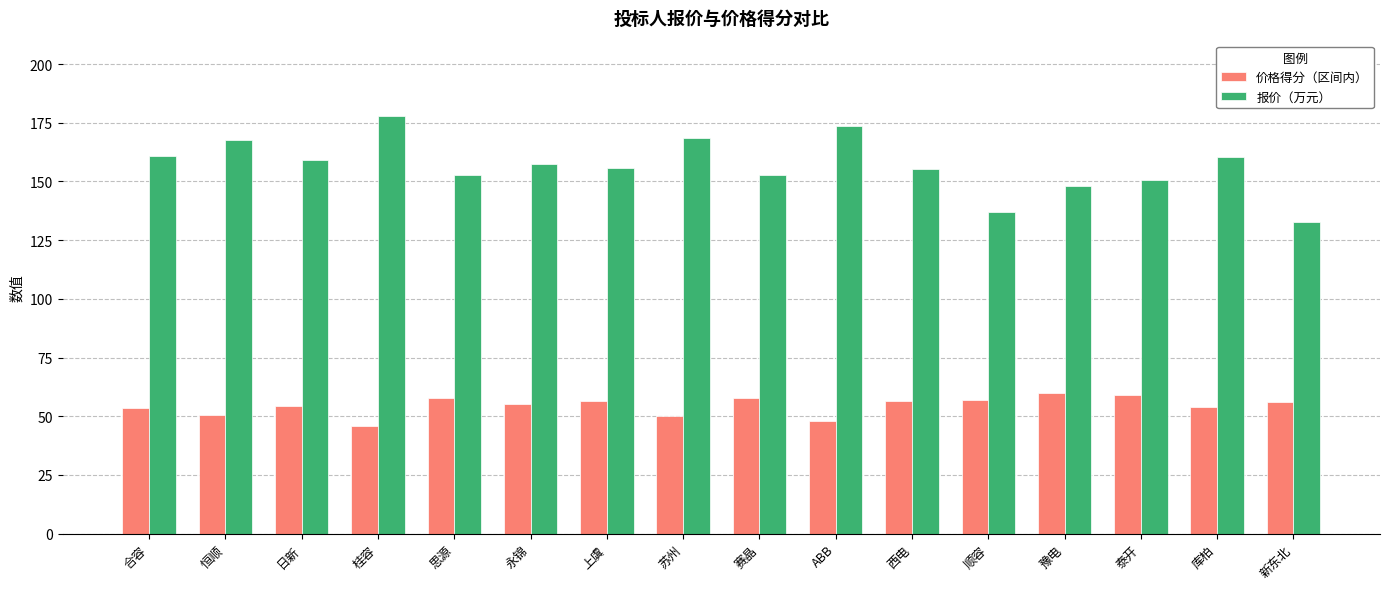

How many groups of bars are there?

16